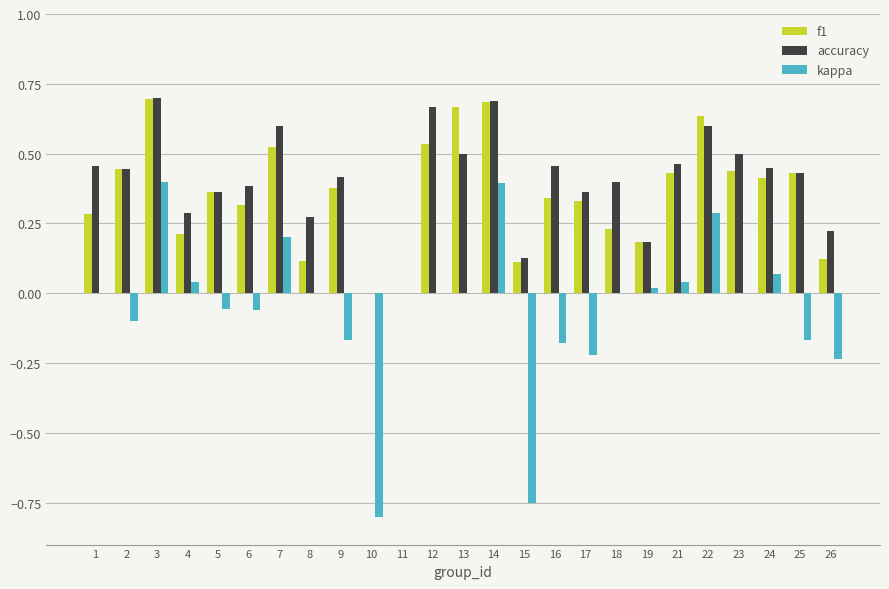

Is the value of accuracy at 22 greater than the value of kappa at 26?

Yes